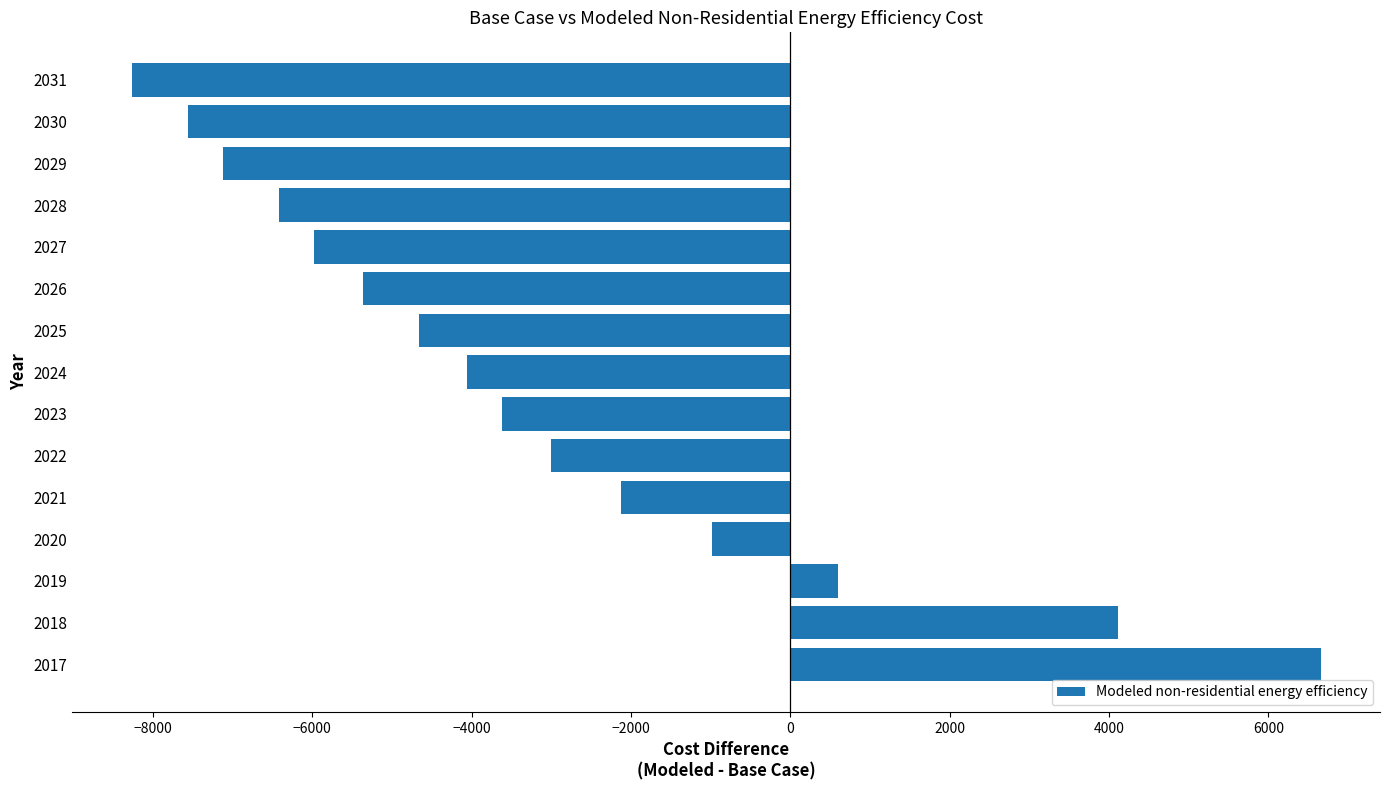

Rank the categories by value from lowest to highest.

2031, 2030, 2029, 2028, 2027, 2026, 2025, 2024, 2023, 2022, 2021, 2020, 2019, 2018, 2017